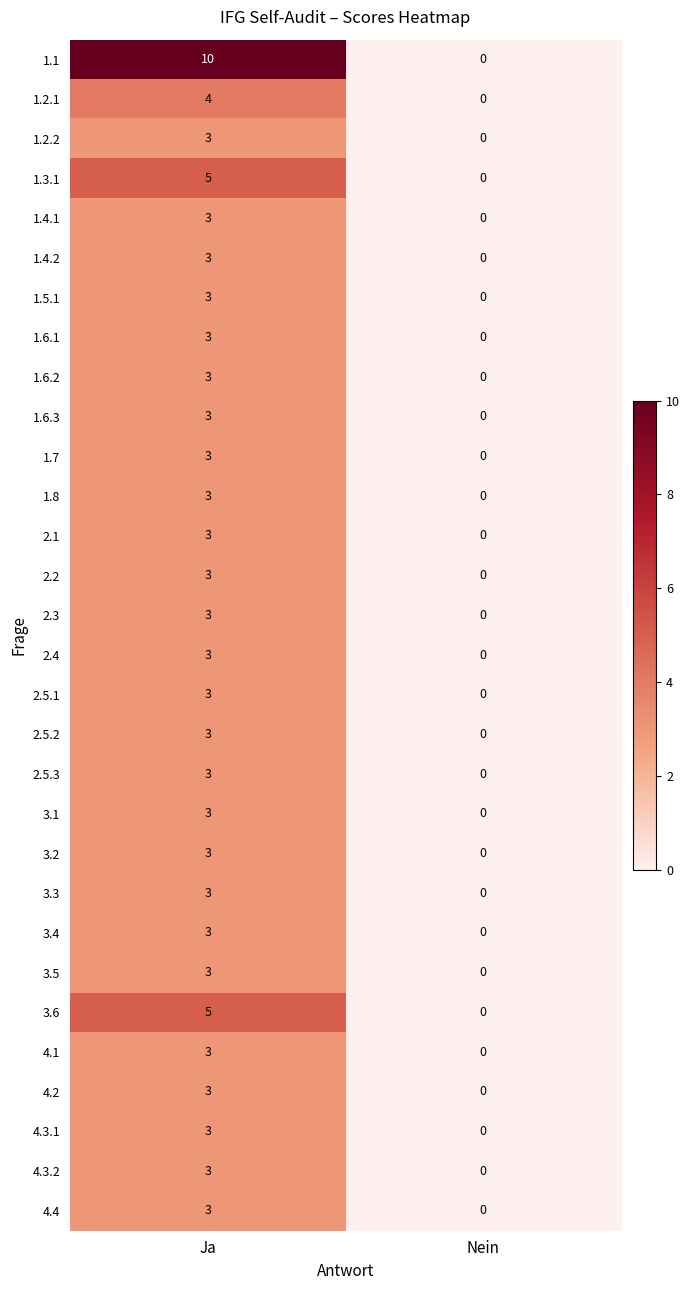

Read the 4.1 value at Ja.

3